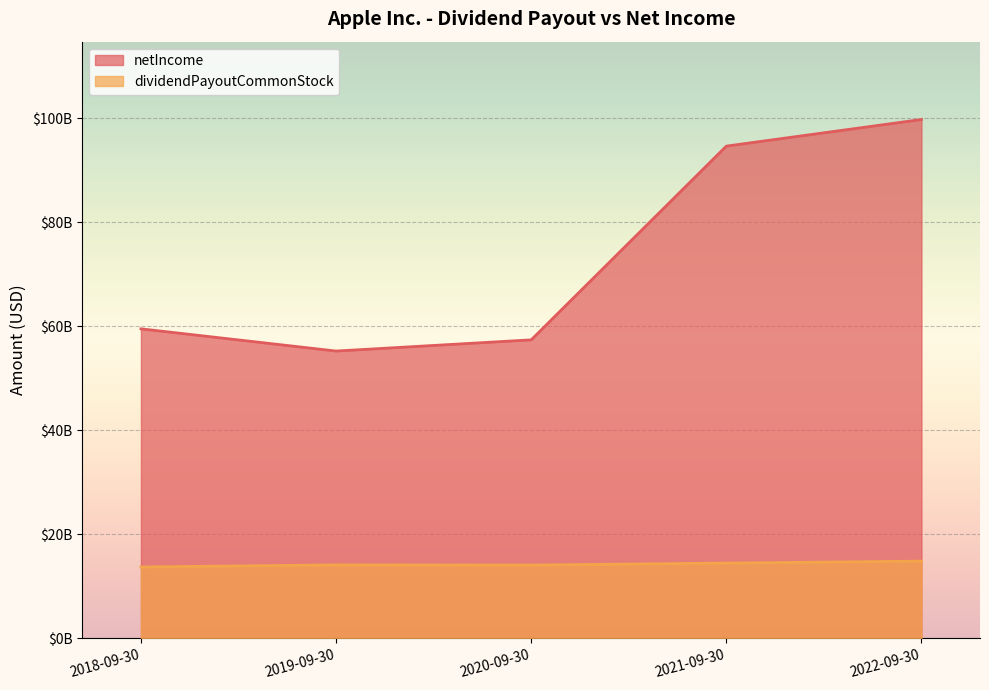

List the labels in order of netIncome value, largest first.

2022-09-30, 2021-09-30, 2018-09-30, 2020-09-30, 2019-09-30